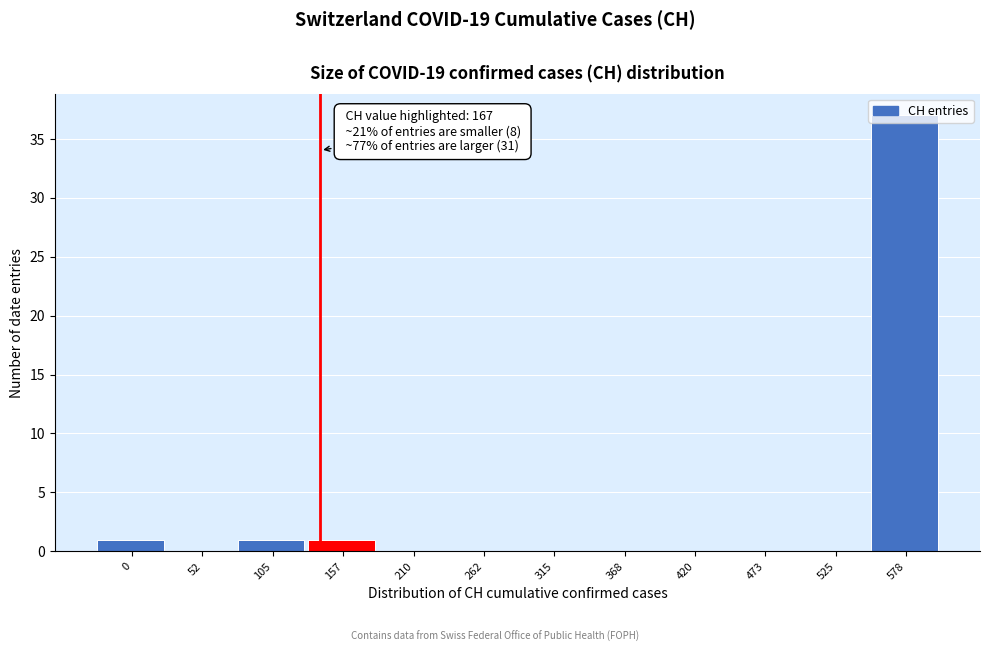

What is the sum of all values?

40